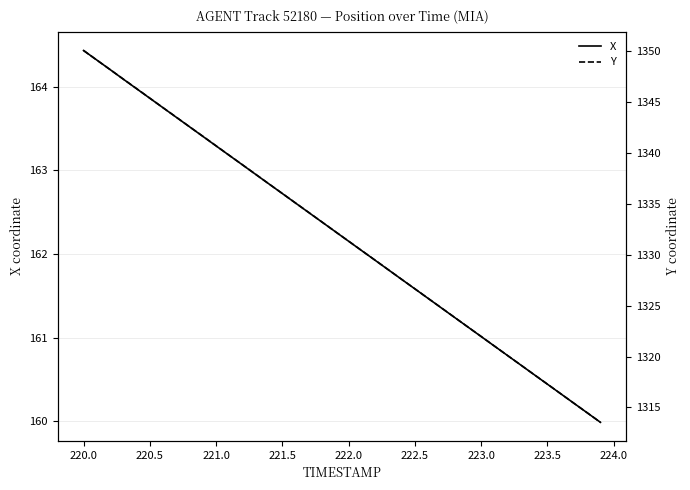

What is the lowest value of the X series?

160.0